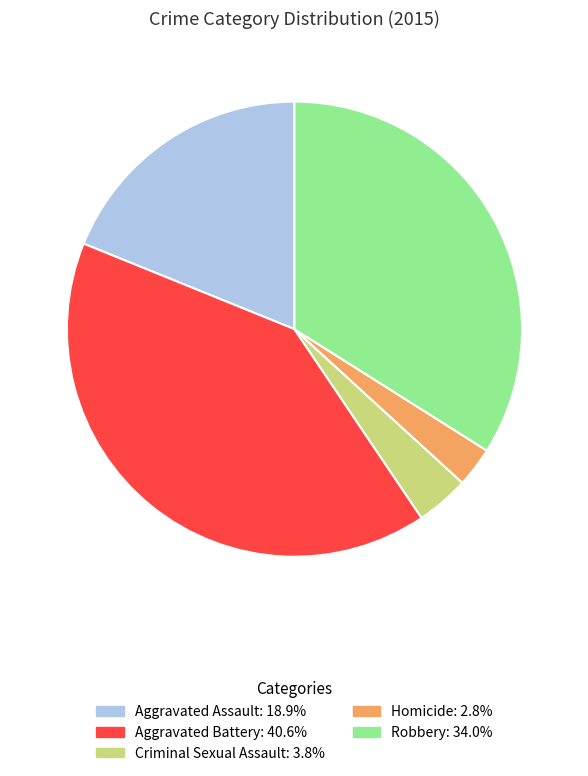

What is the ratio of the value at Homicide to the value at Robbery?

0.1